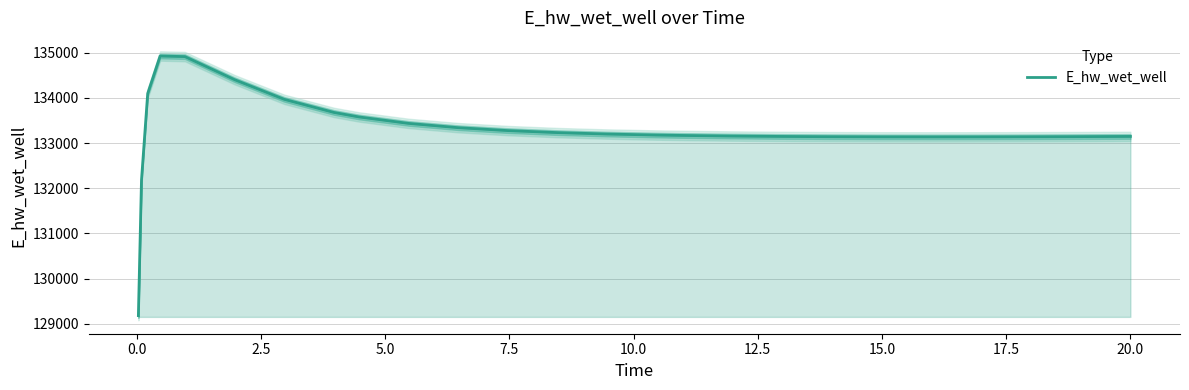

What is the sum of all values?

3465231.5